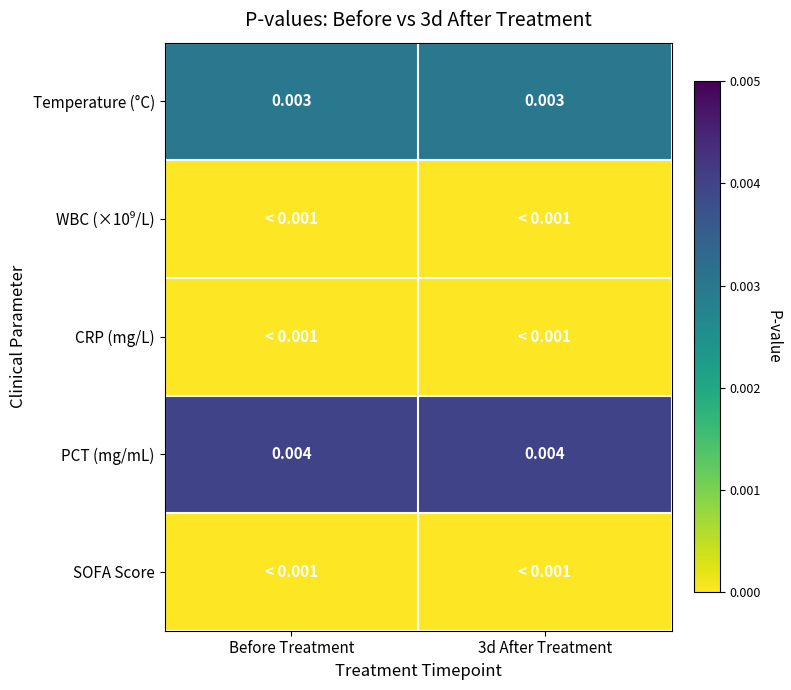

Is the value of CRP (mg/L) at 3d After Treatment greater than the value of Temperature (°C) at 3d After Treatment?

No